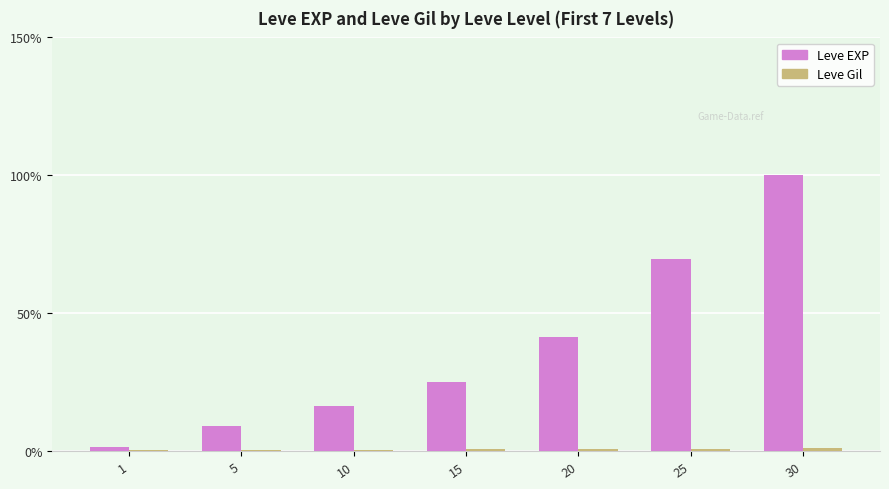

Between 10 and 30, which series saw the biggest shift?

Leve EXP